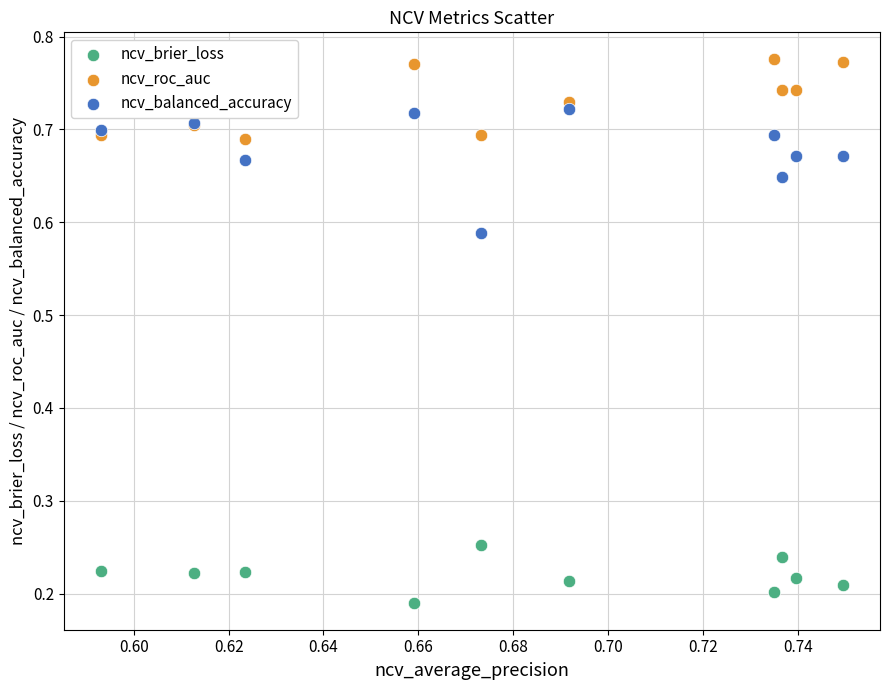

Which series reaches the maximum Y coordinate?

ncv_roc_auc